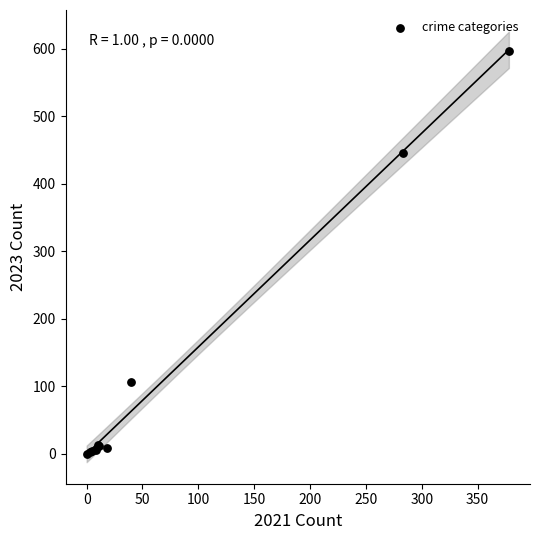

What Y value in the scatter plot is closest to 298?

446